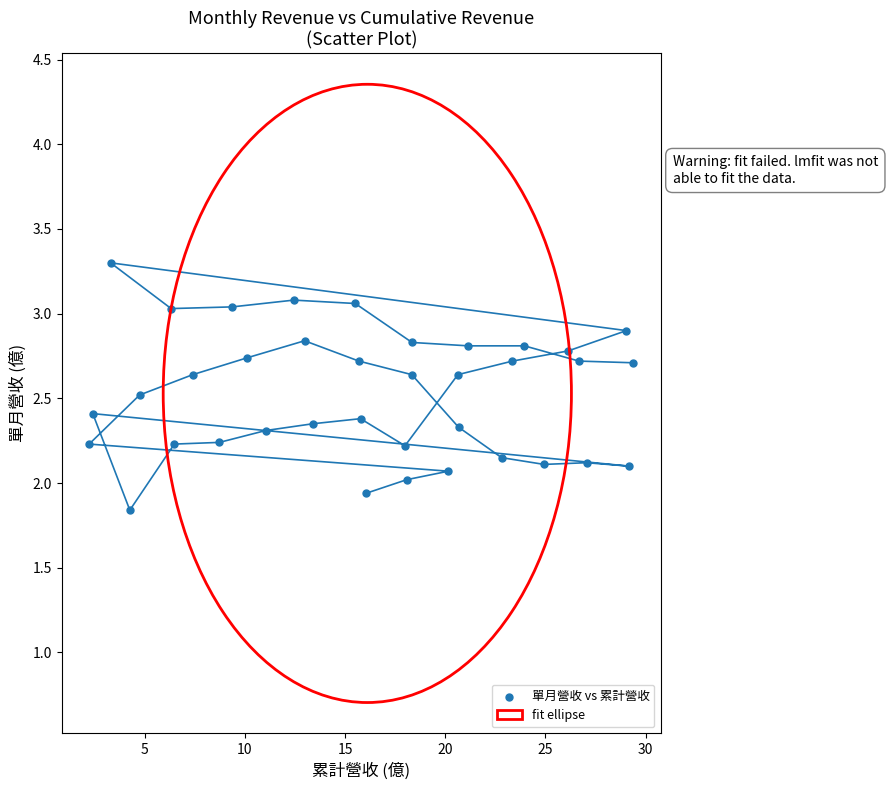

What is the range of Y values (max minus min)?

1.5